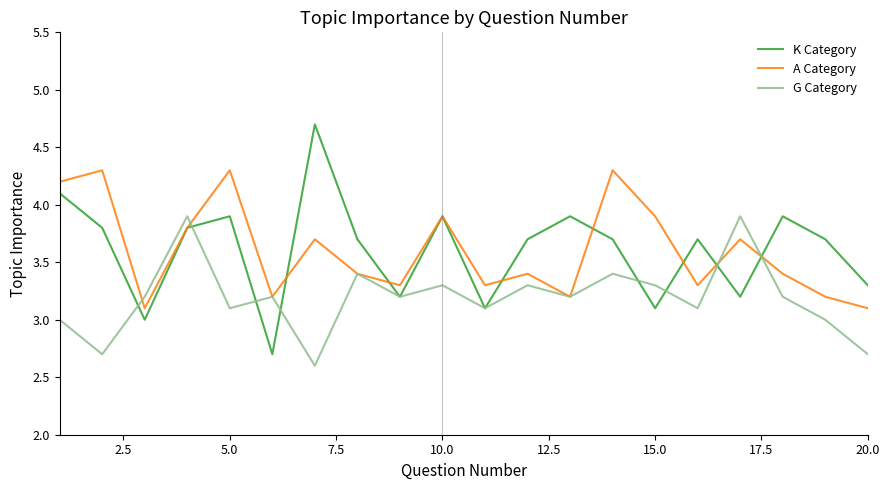

Which series has the largest range (max minus min)?

K Category